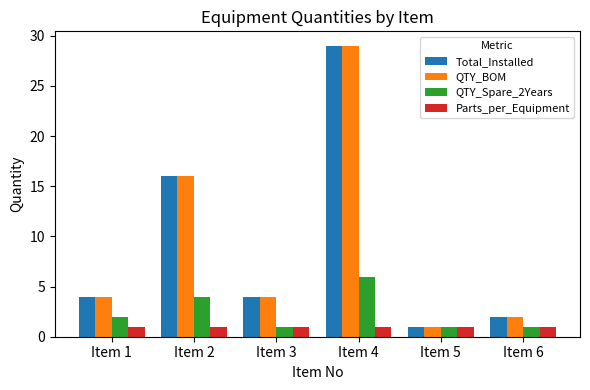

Does the chart contain any negative values?

No